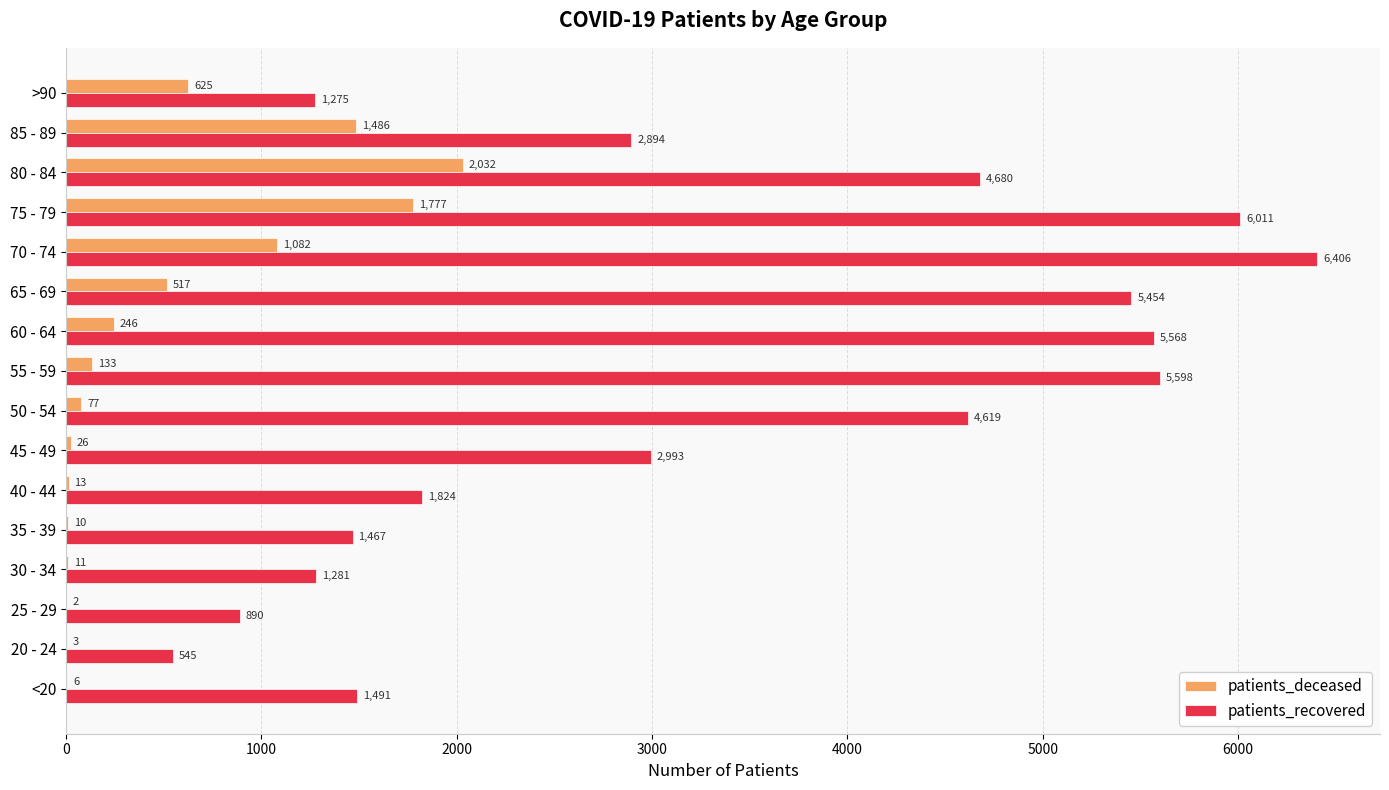

How many categories are shown in the chart?

16